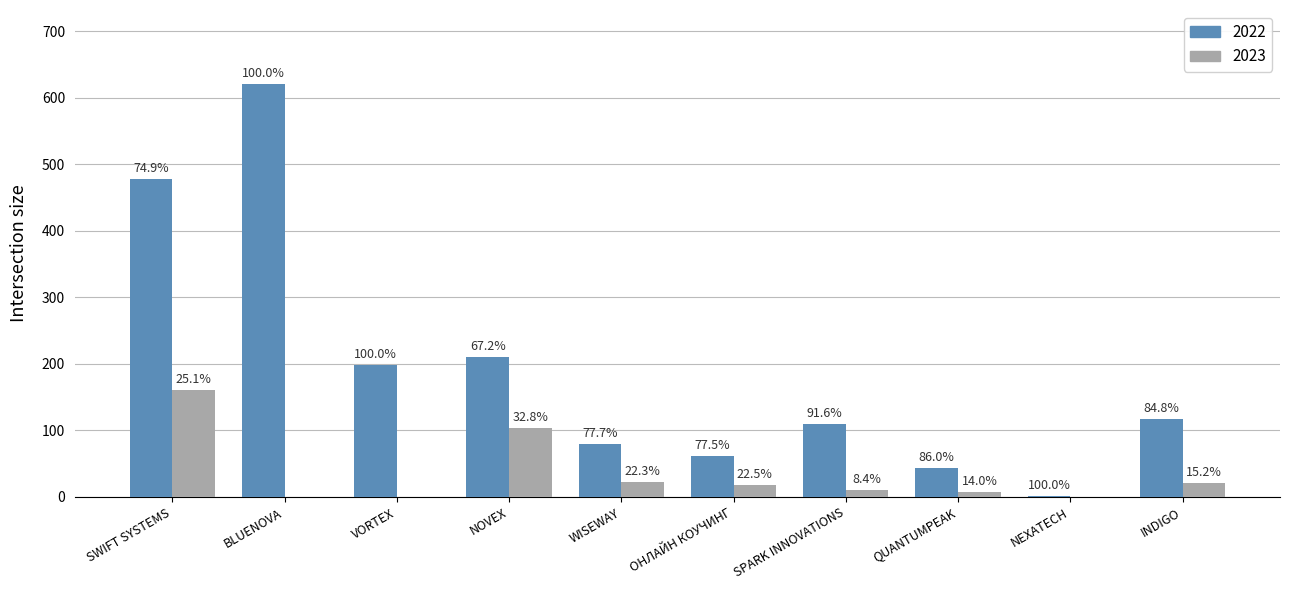

True or false: 2022 has a value of 63 at SPARK INNOVATIONS.

False